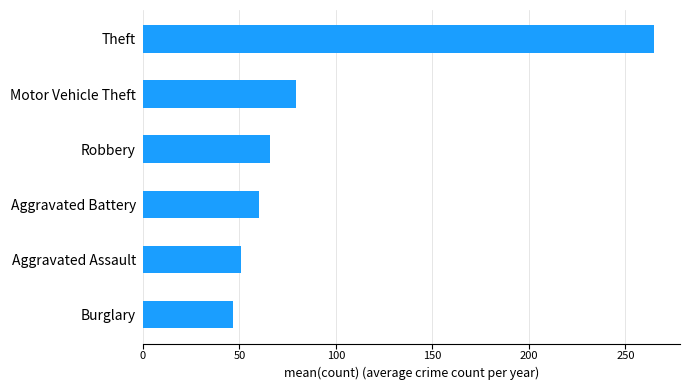

What is the maximum value shown in the chart?

265.0